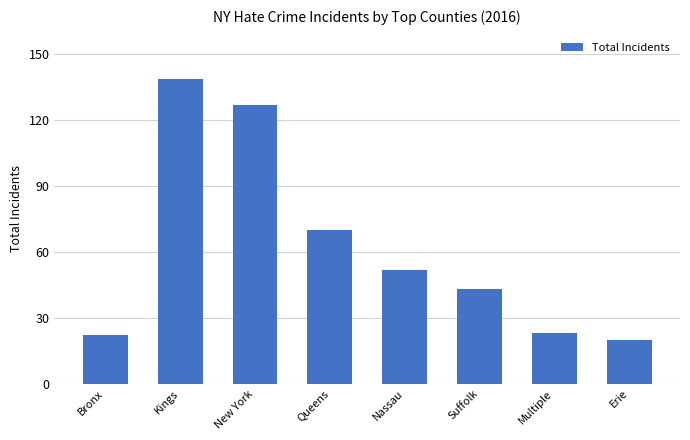

Reading left to right, extract all data points from this chart.

Bronx=22	Kings=139	New York=127	Queens=70	Nassau=52	Suffolk=43	Multiple=23	Erie=20